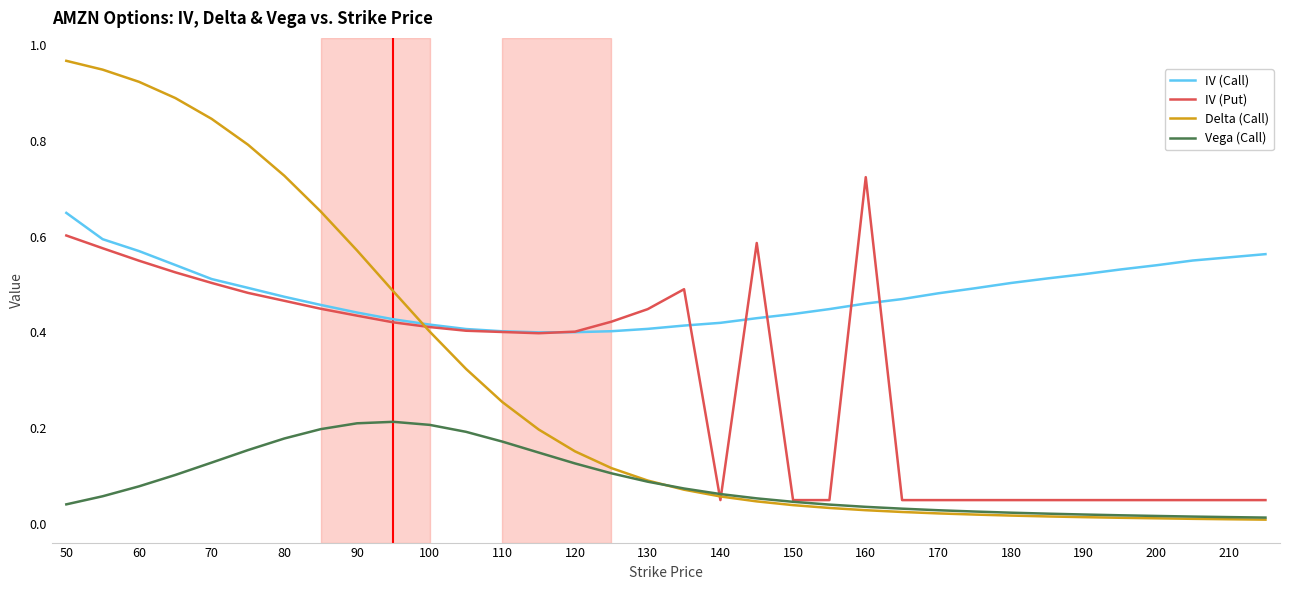

Does the chart have visible grid lines?

No